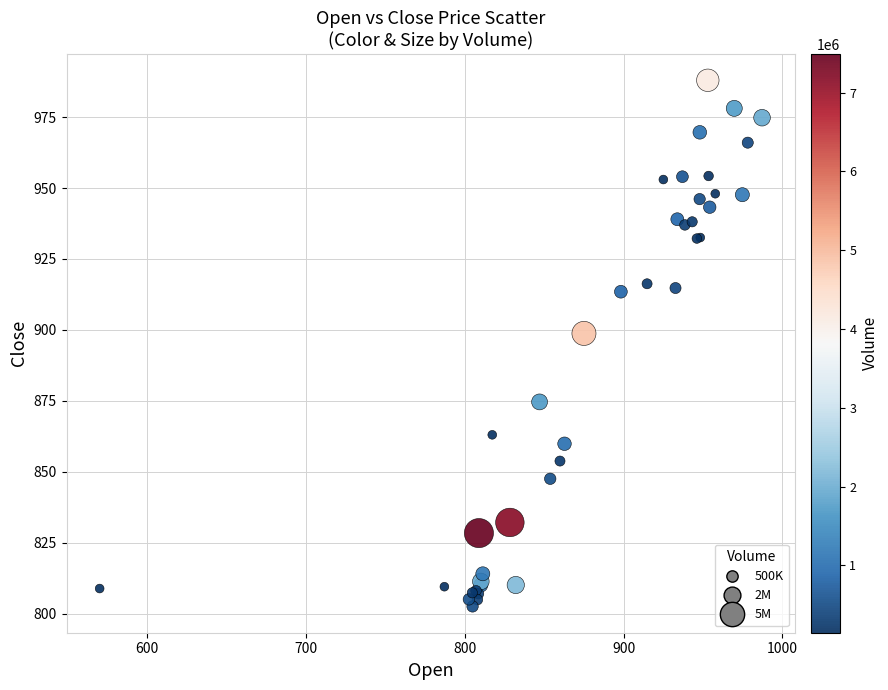

What Y value in the scatter plot is closest to 895?

898.8